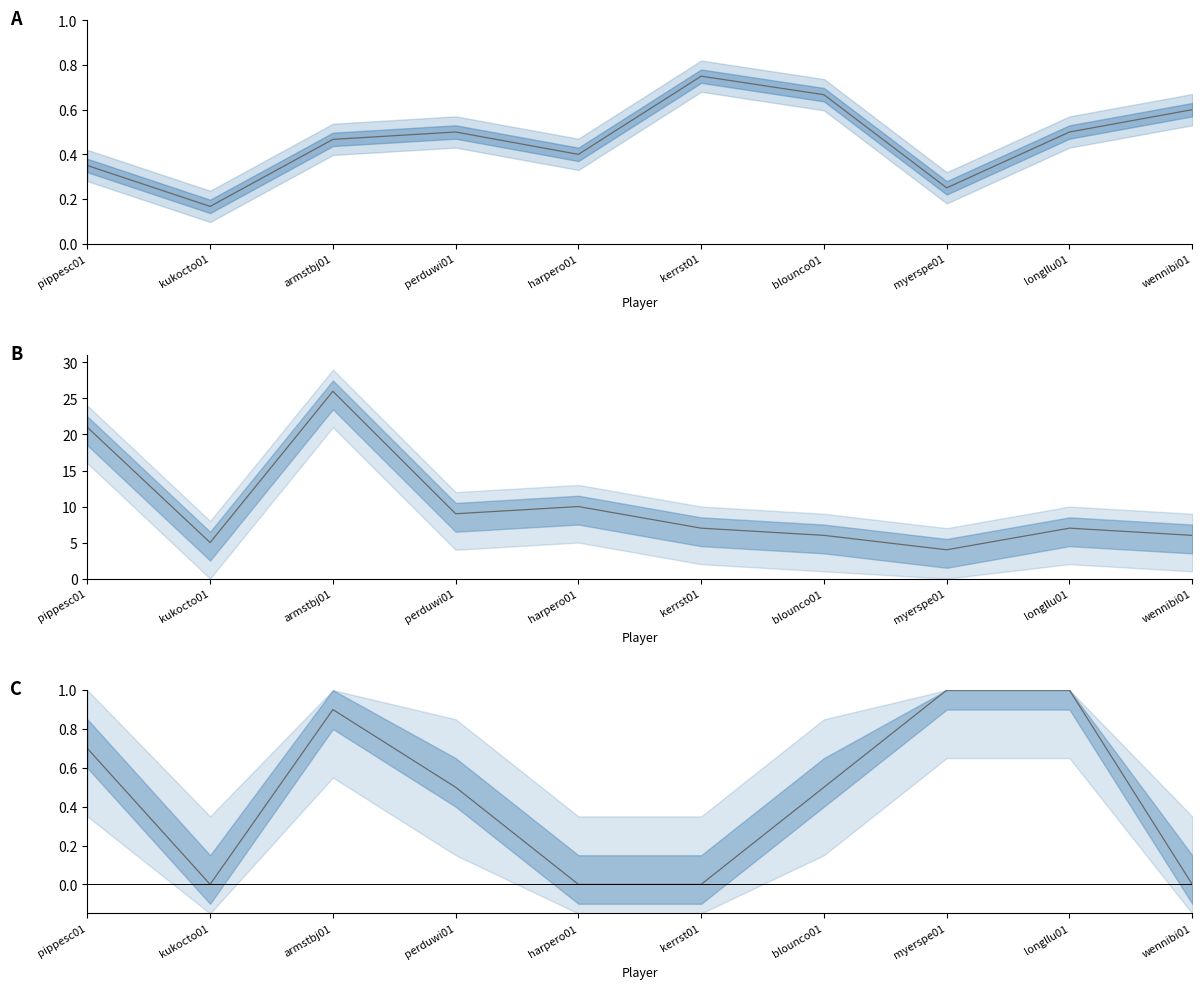

How many lines are shown in the chart?

3